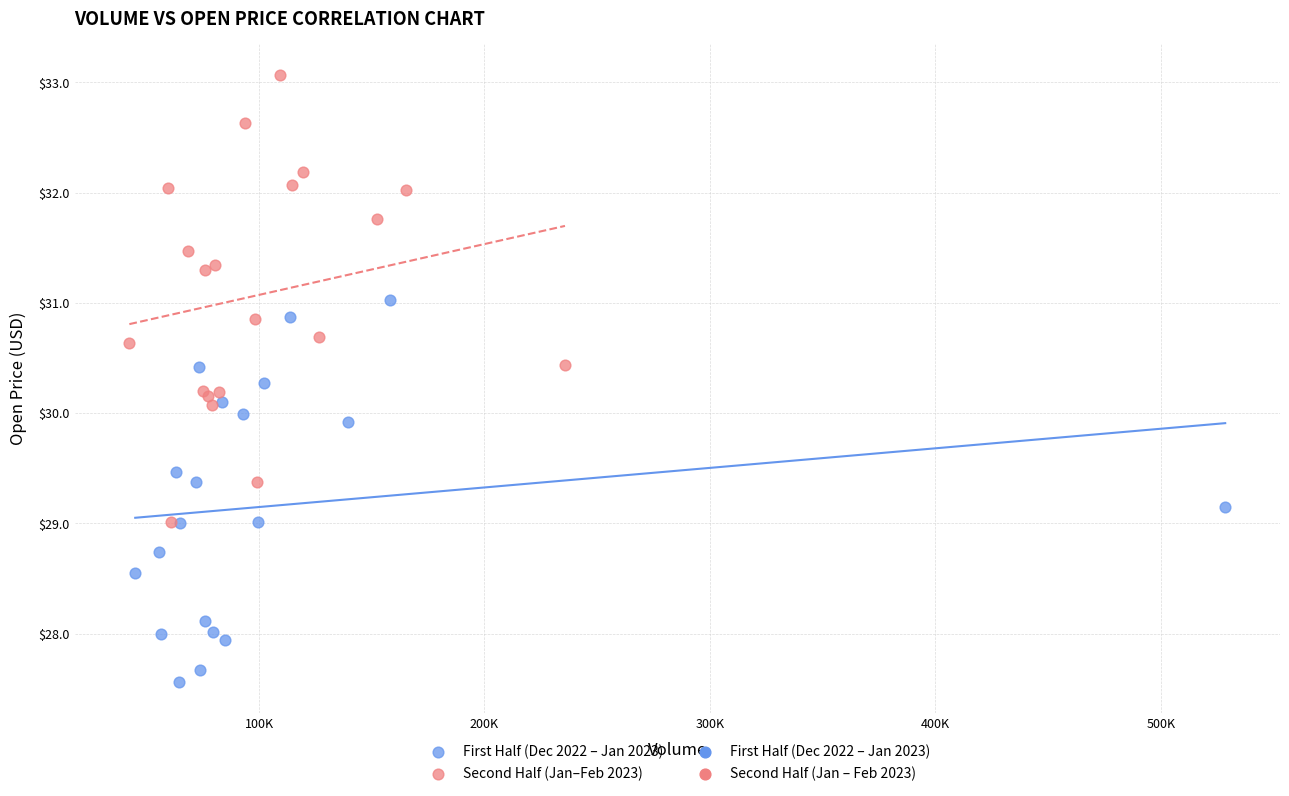

Which series reaches the minimum Y coordinate?

First Half (Dec 2022 – Jan 2023)